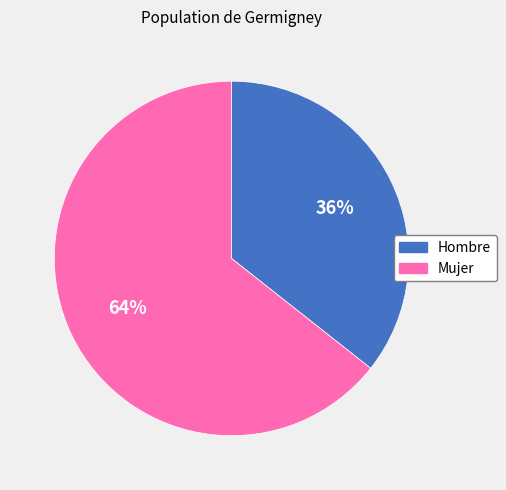

To the nearest percent, what percentage of the pie is Hombre?

36%